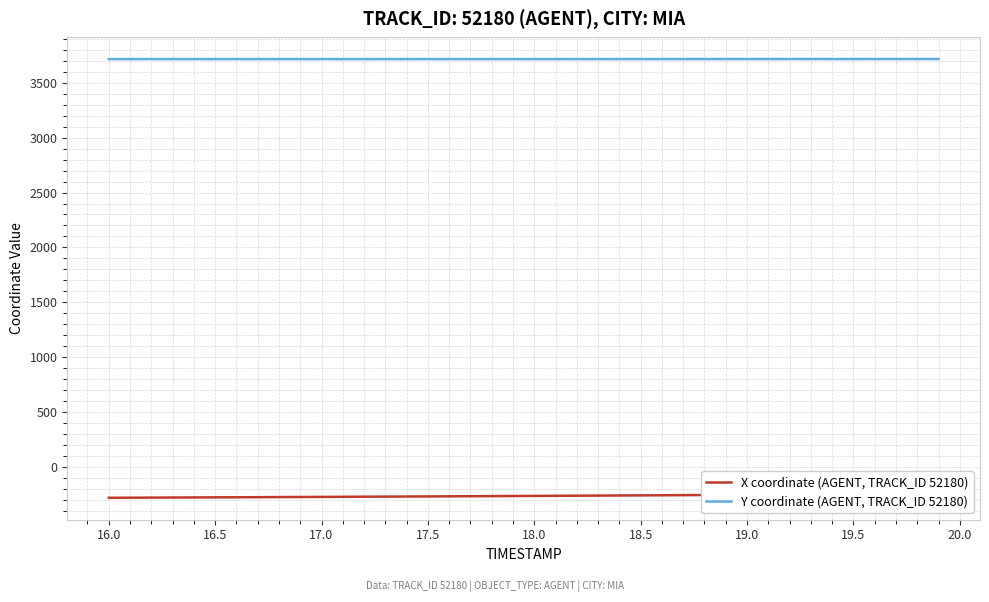

True or false: X coordinate (AGENT, TRACK_ID 52180) has more than 0 points higher than both neighbors.

False